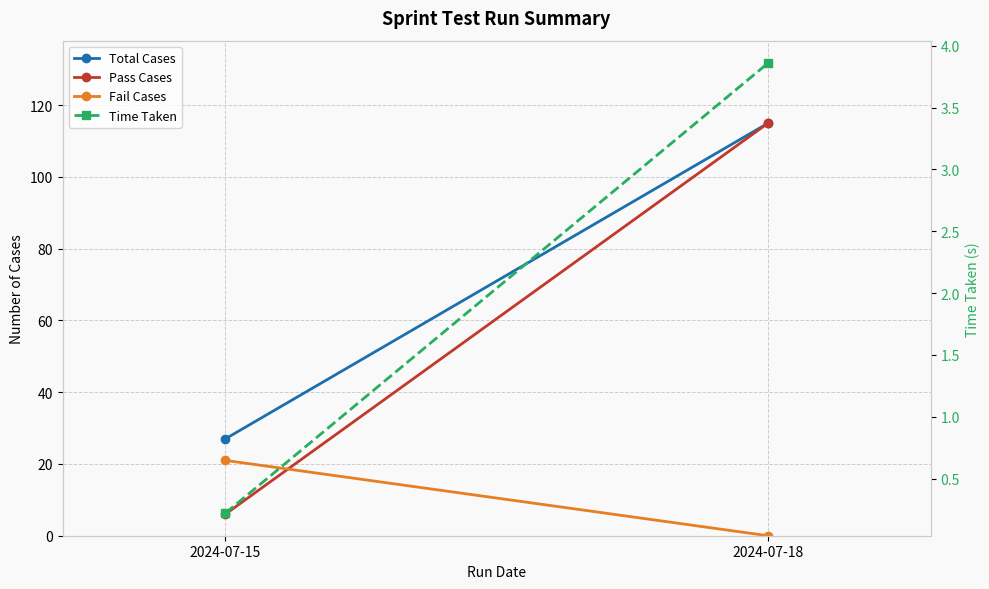

At how many categories does at least one series exceed 29?

1